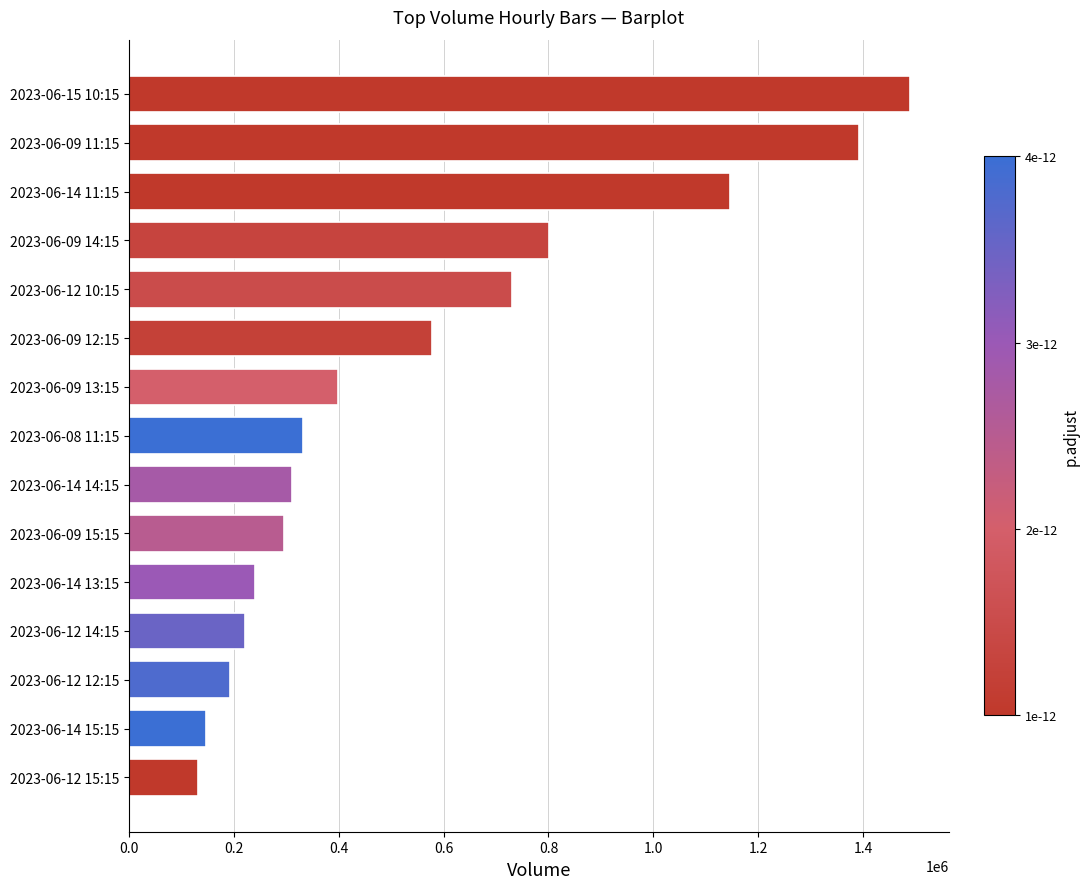

The value at 2023-06-09 12:15 is 577141. True or false?

True